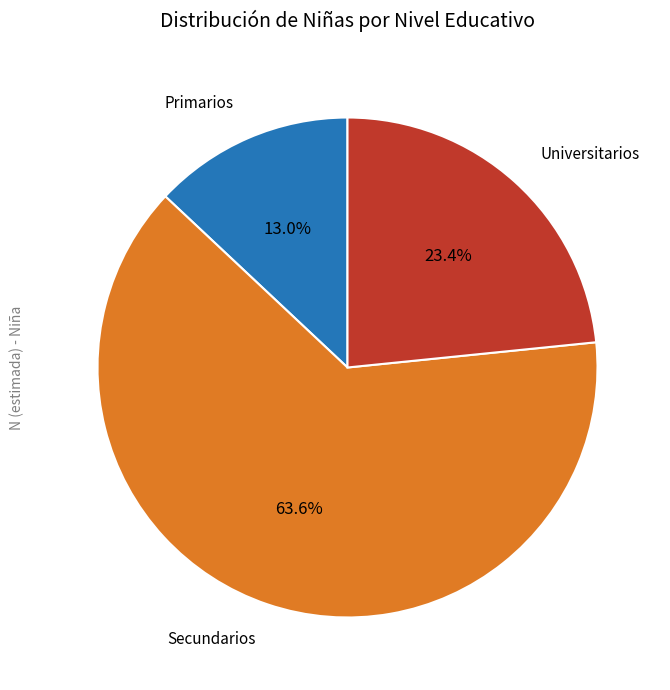

Is there any slice that represents more than half of the pie?

Yes